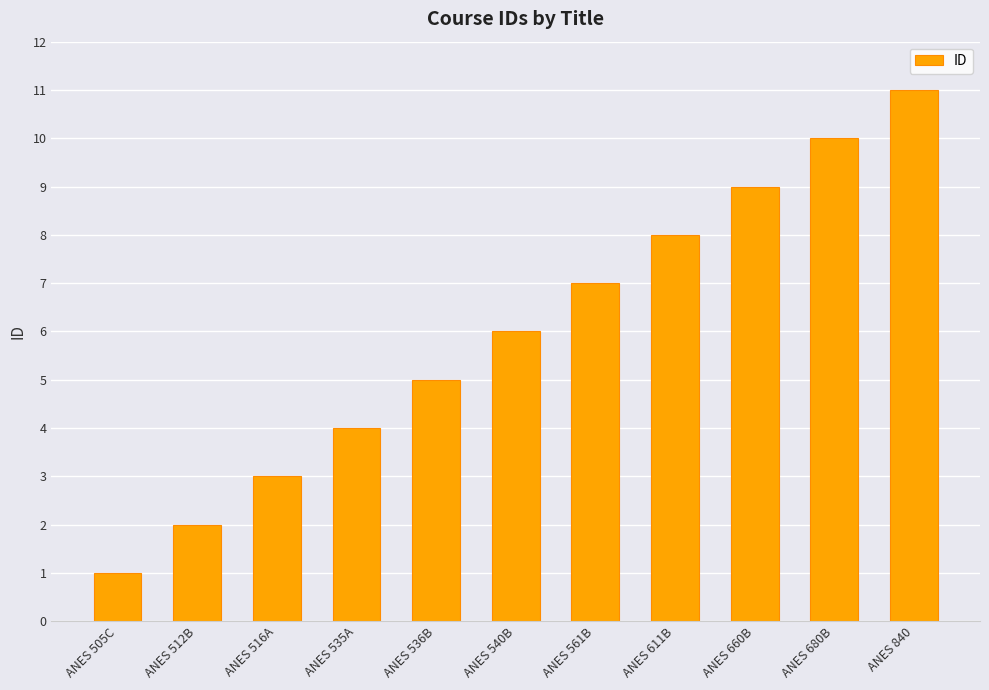

What is the approximate value at ANES 611B, to the nearest 5?

10